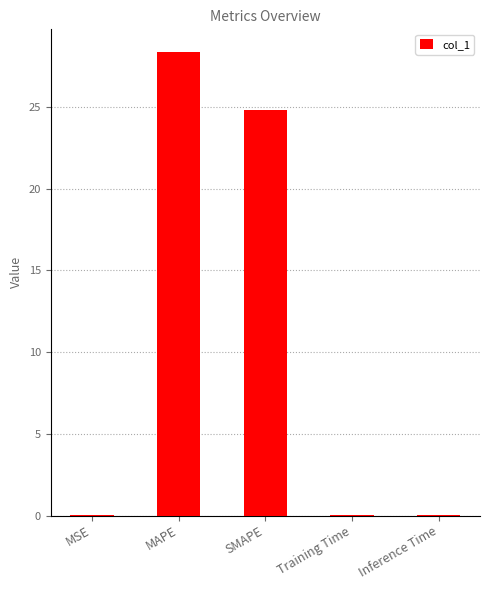

What is the change in value from MAPE to SMAPE?

-3.5